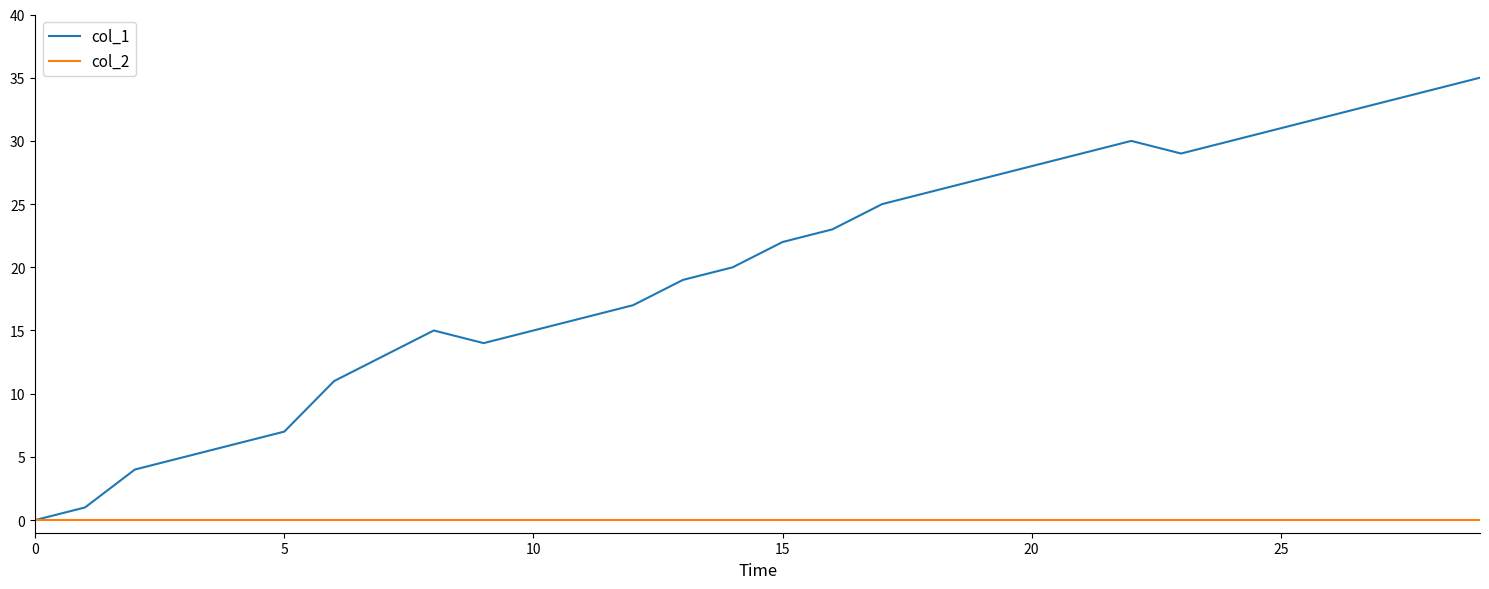

What is the maximum value shown in the chart?

35